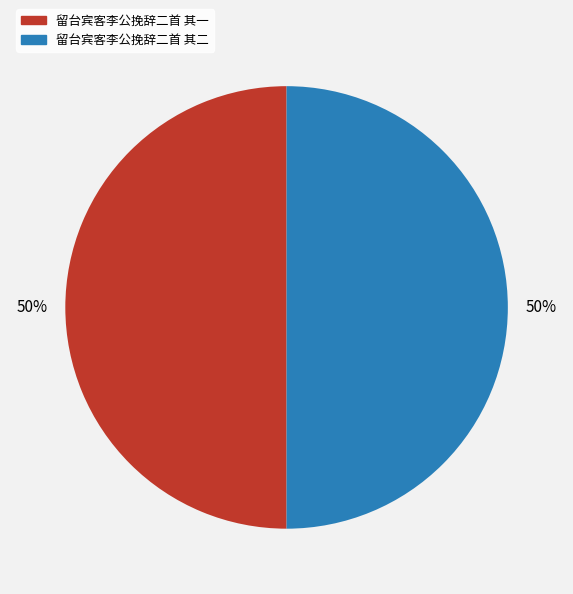

Approximately how many times larger is the value at 留台宾客李公挽辞二首 其一 compared to 留台宾客李公挽辞二首 其二?

1.0